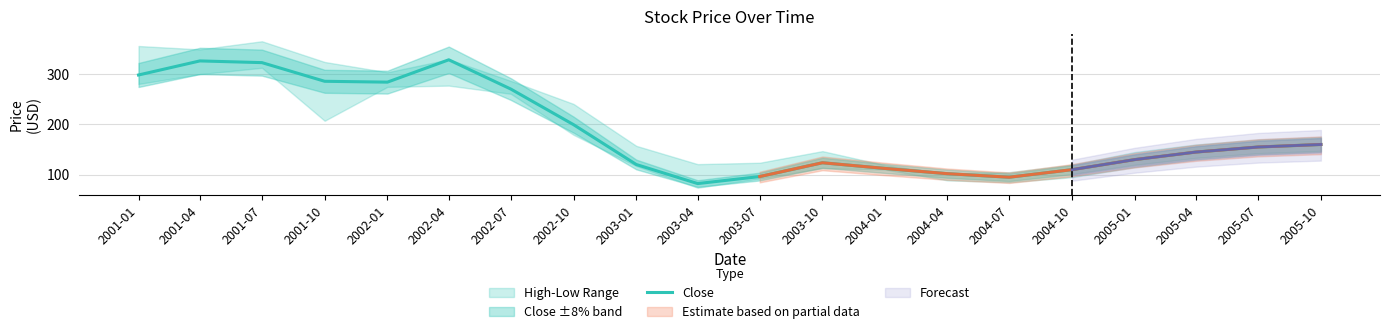

Does the chart display data point markers on the line(s)?

No